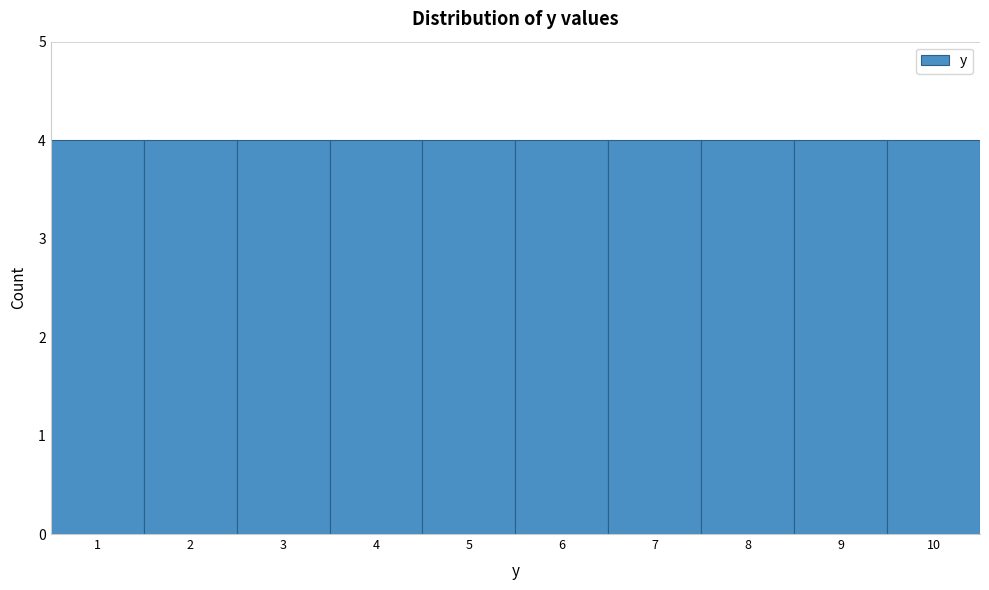

Reading left to right, list every bar in this chart as the range it spans on the x-axis followed by its height. The values are not printed on the chart, so give them approximately, as read against the axis.

0.5 to 1.5: 4
1.5 to 2.5: 4
2.5 to 3.5: 4
3.5 to 4.5: 4
4.5 to 5.5: 4
5.5 to 6.5: 4
6.5 to 7.5: 4
7.5 to 8.5: 4
8.5 to 9.5: 4
9.5 to 10.5: 4